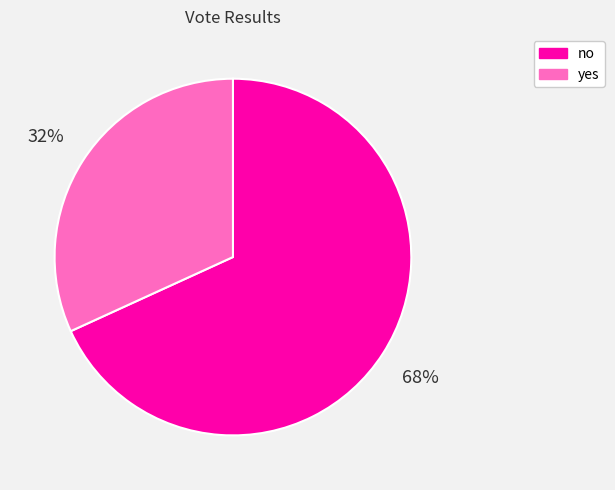

Between no and yes, which is larger?

no